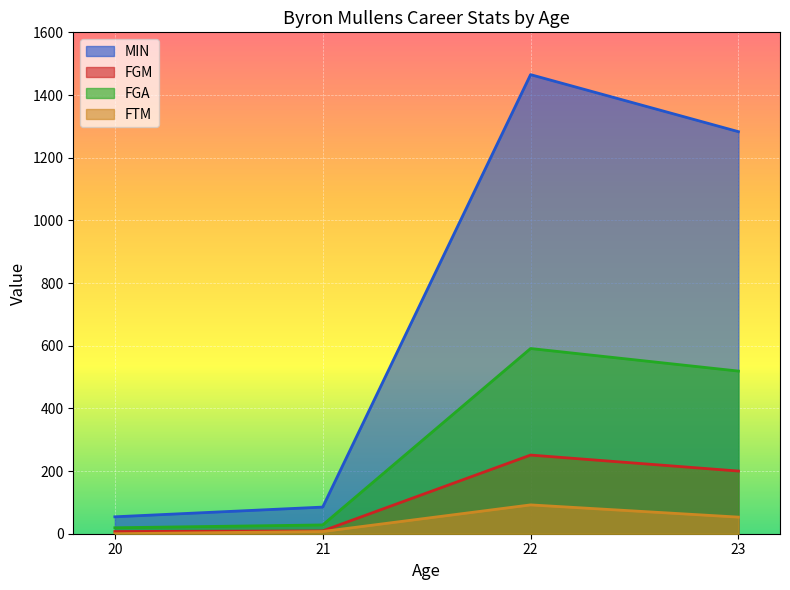

Does the chart display data point markers on the line(s)?

No